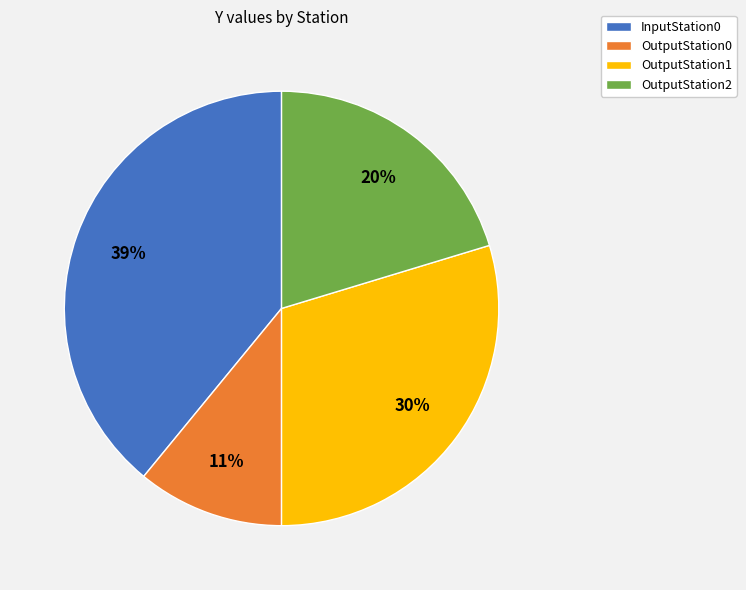

To the nearest percent, what portion does OutputStation0 represent?

11%